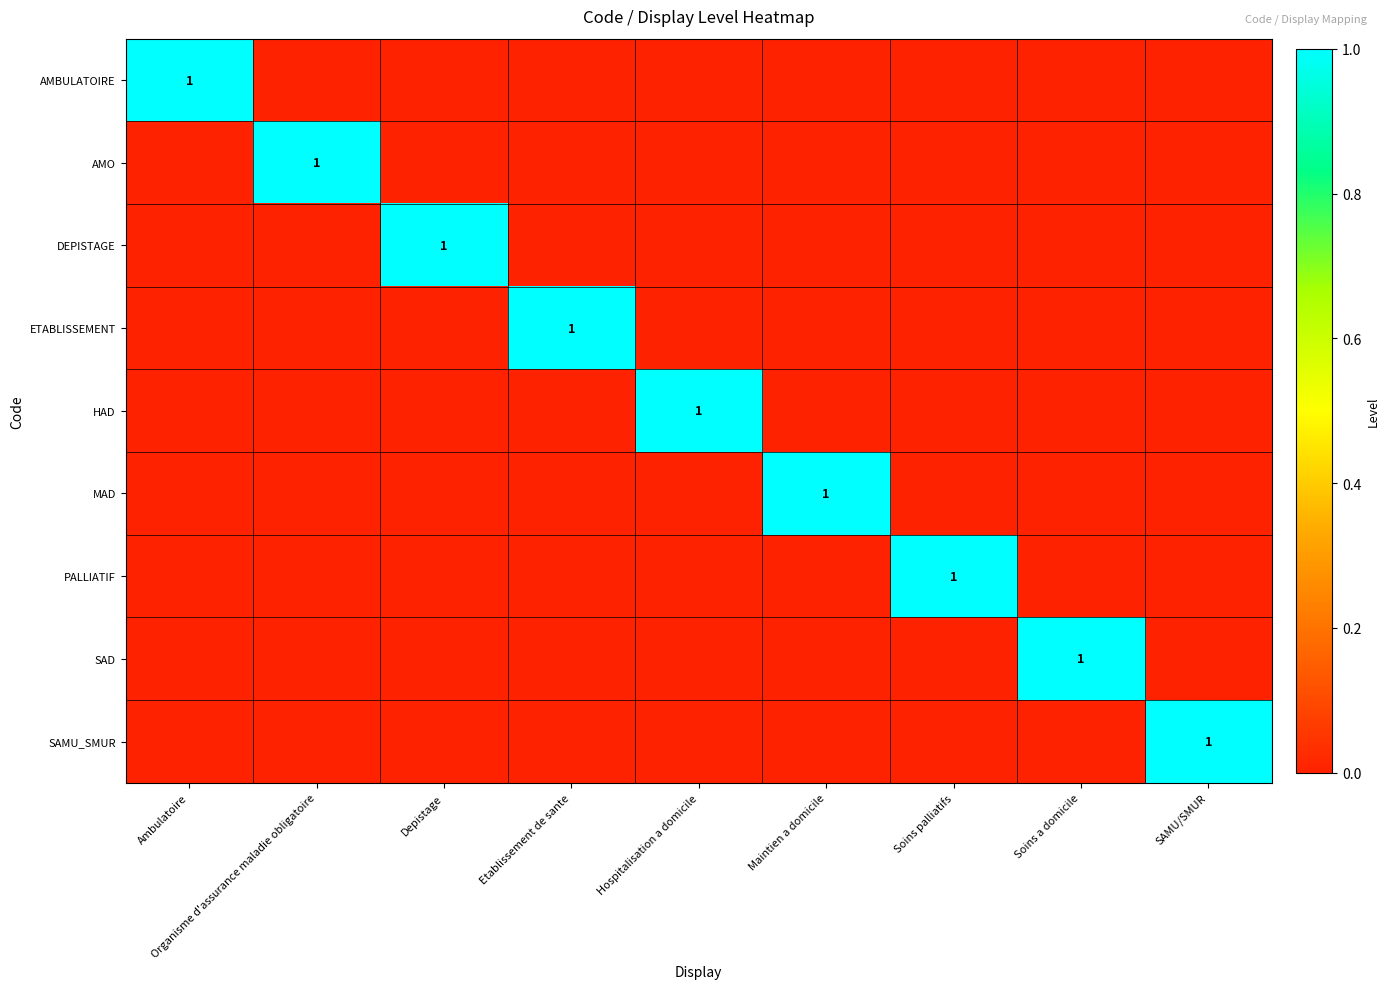

The SAMU_SMUR series shows 1 at SAMU/SMUR. True or false?

True